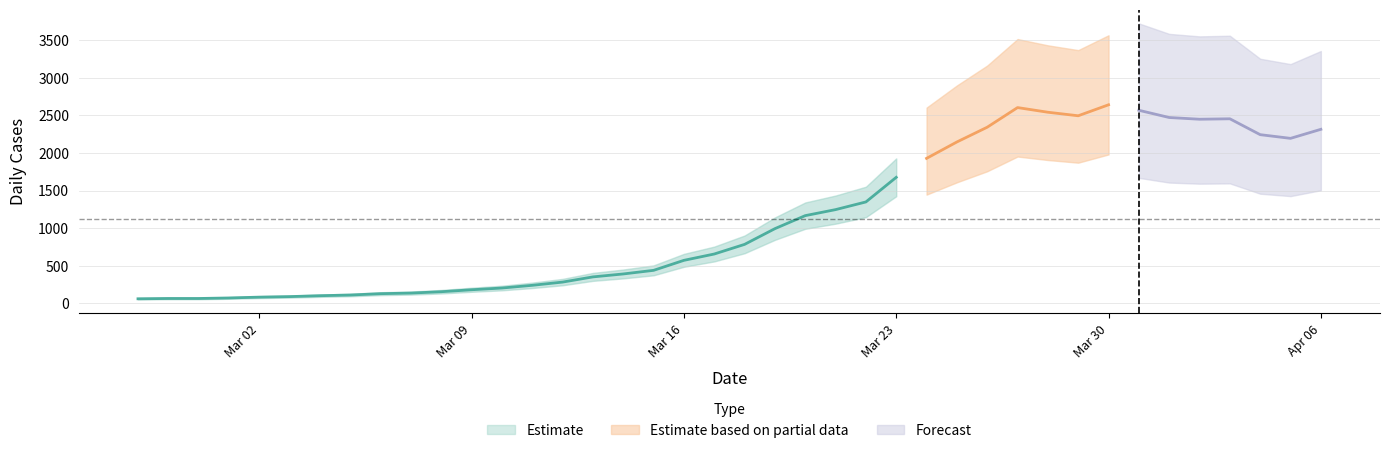

Reading right to left, list all the values displayed in this chart.

2020-04-06=2313	2020-04-05=2193	2020-04-04=2242	2020-04-03=2453	2020-04-02=2447	2020-04-01=2470	2020-03-31=2566	2020-03-30=2639	2020-03-29=2493	2020-03-28=2540	2020-03-27=2602	2020-03-26=2341	2020-03-25=2145	2020-03-24=1927	2020-03-23=1675	2020-03-22=1348	2020-03-21=1246	2020-03-20=1166	2020-03-19=993	2020-03-18=784	2020-03-17=656	2020-03-16=572	2020-03-15=439	2020-03-14=391	2020-03-13=352	2020-03-12=283	2020-03-11=240	2020-03-10=204	2020-03-09=181	2020-03-08=155	2020-03-07=137	2020-03-06=129	2020-03-05=111	2020-03-04=102	2020-03-03=90	2020-03-02=83	2020-03-01=72	2020-02-29=65	2020-02-28=65	2020-02-27=61